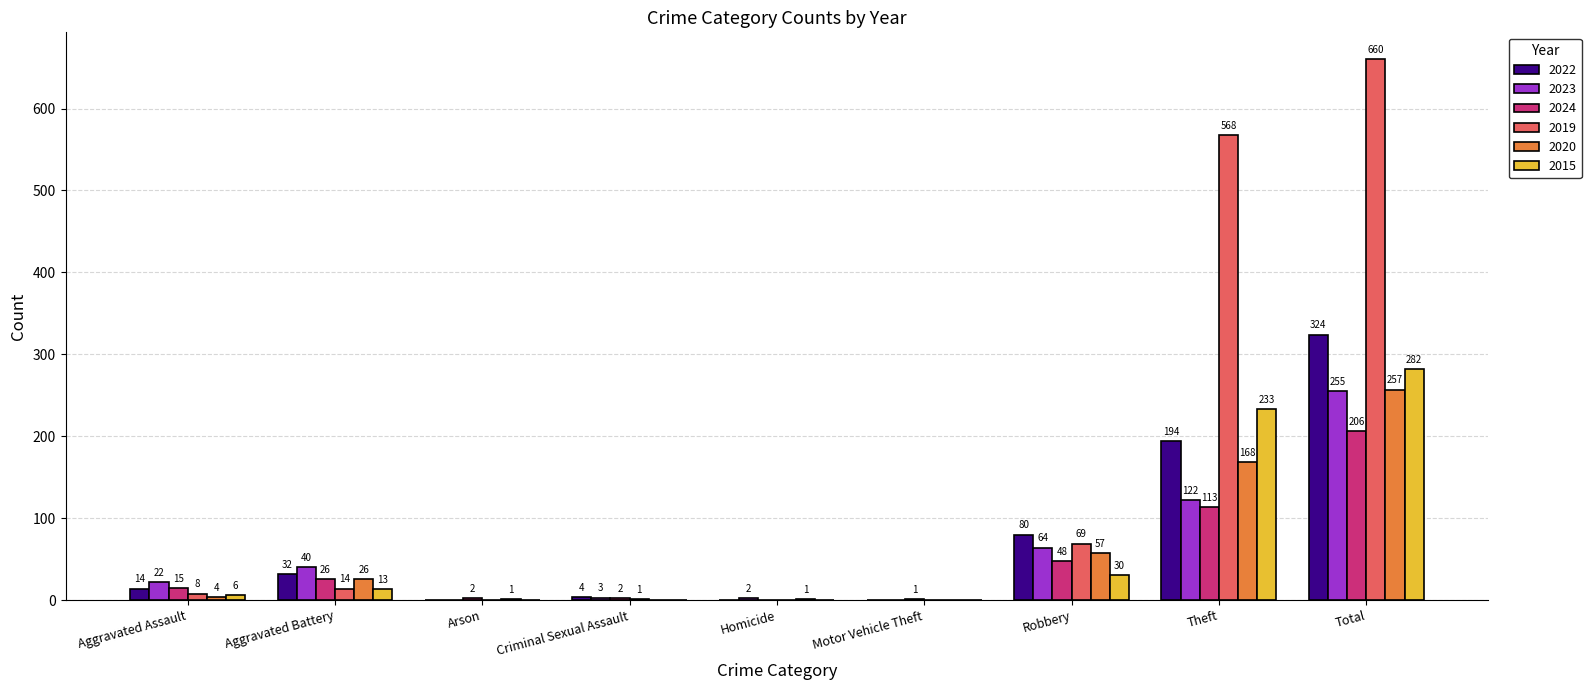

True or false: 2022 has a value of 0 at Motor Vehicle Theft.

True